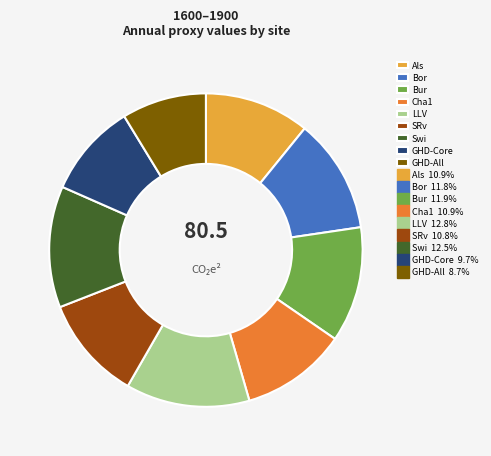

How many segments does this pie chart have?

9